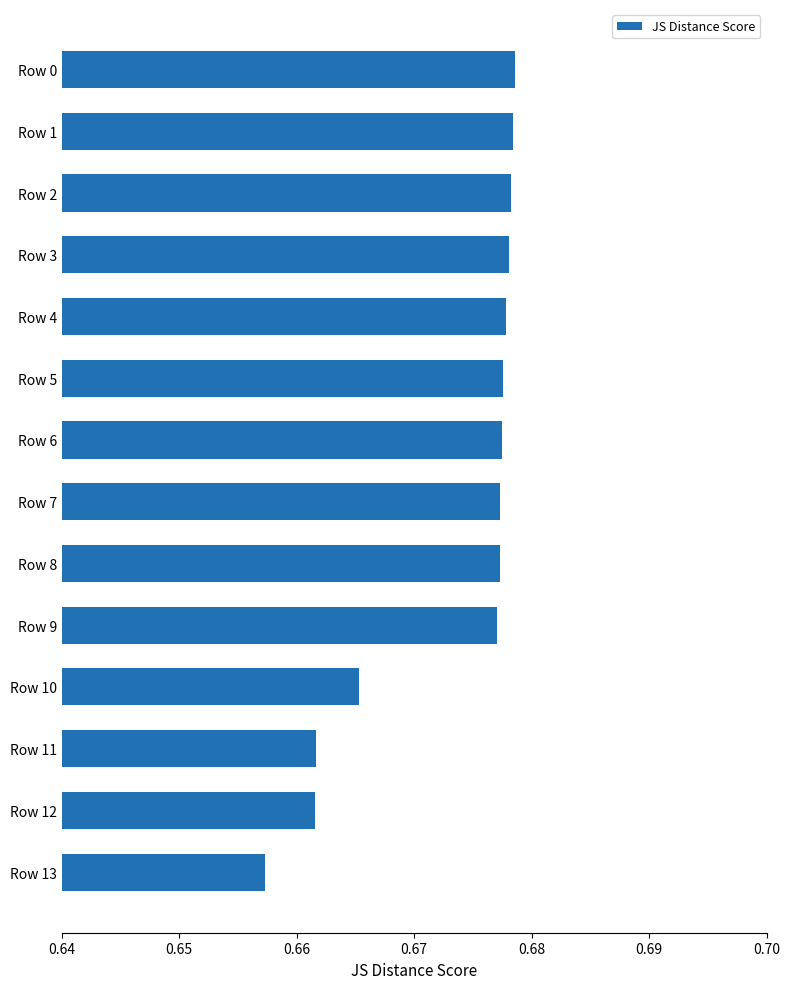

The value at Row 6 is 0.9. True or false?

False